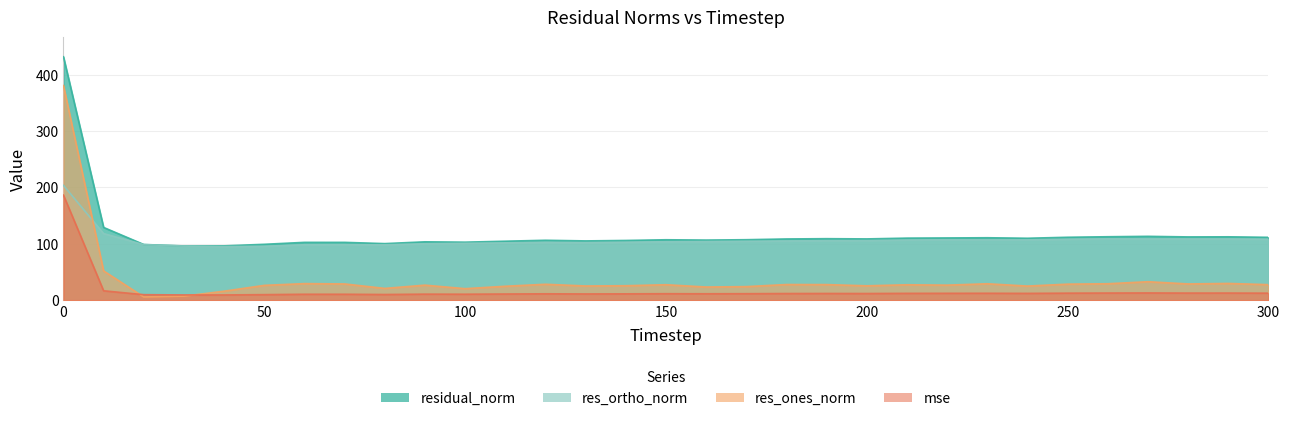

At how many categories does at least one series exceed 412?

1